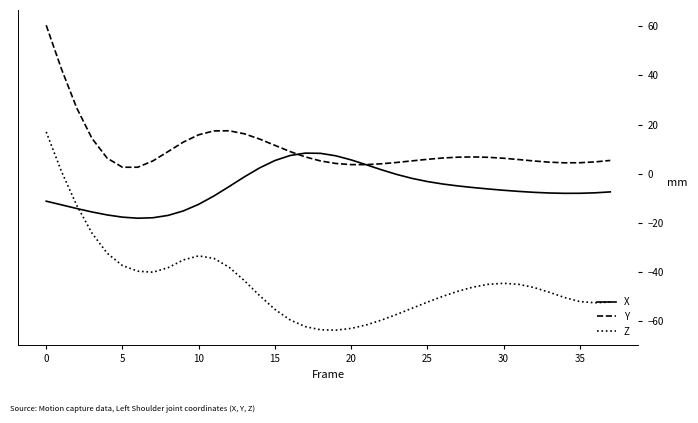

Which series has the widest spread of values?

Z